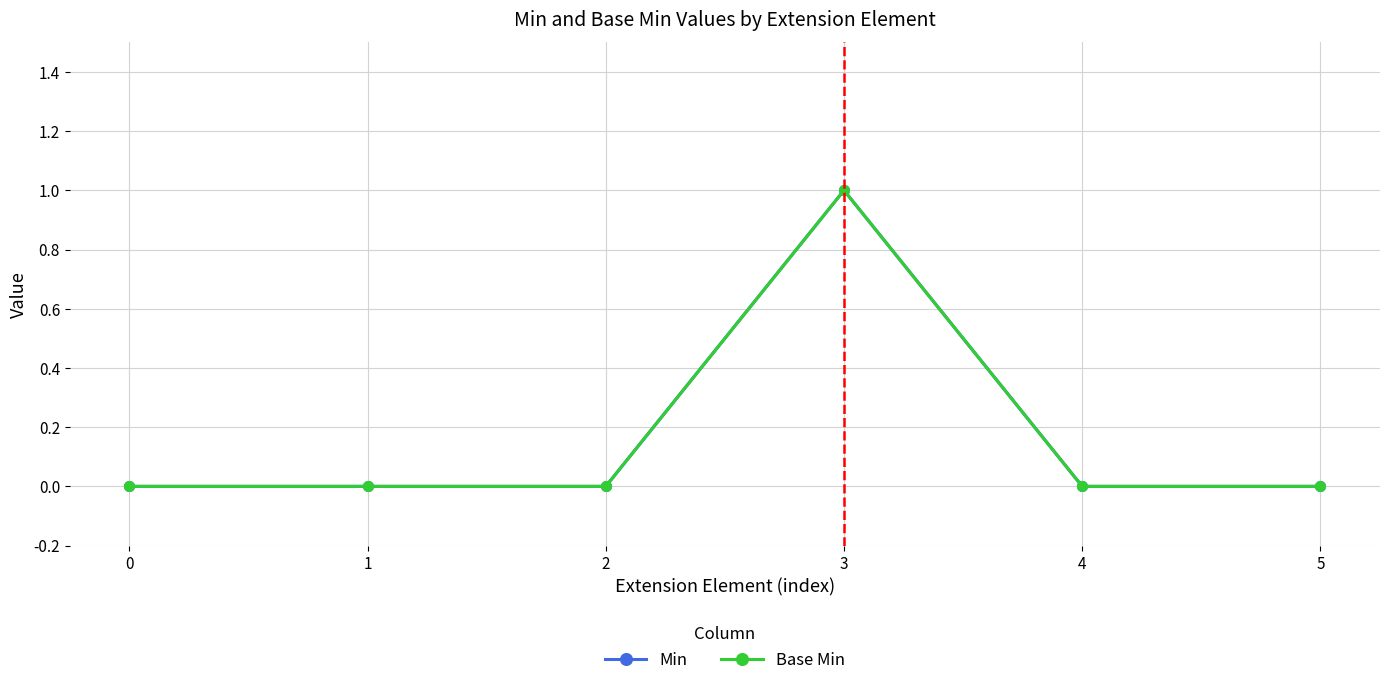

How many data points does each series have?

6